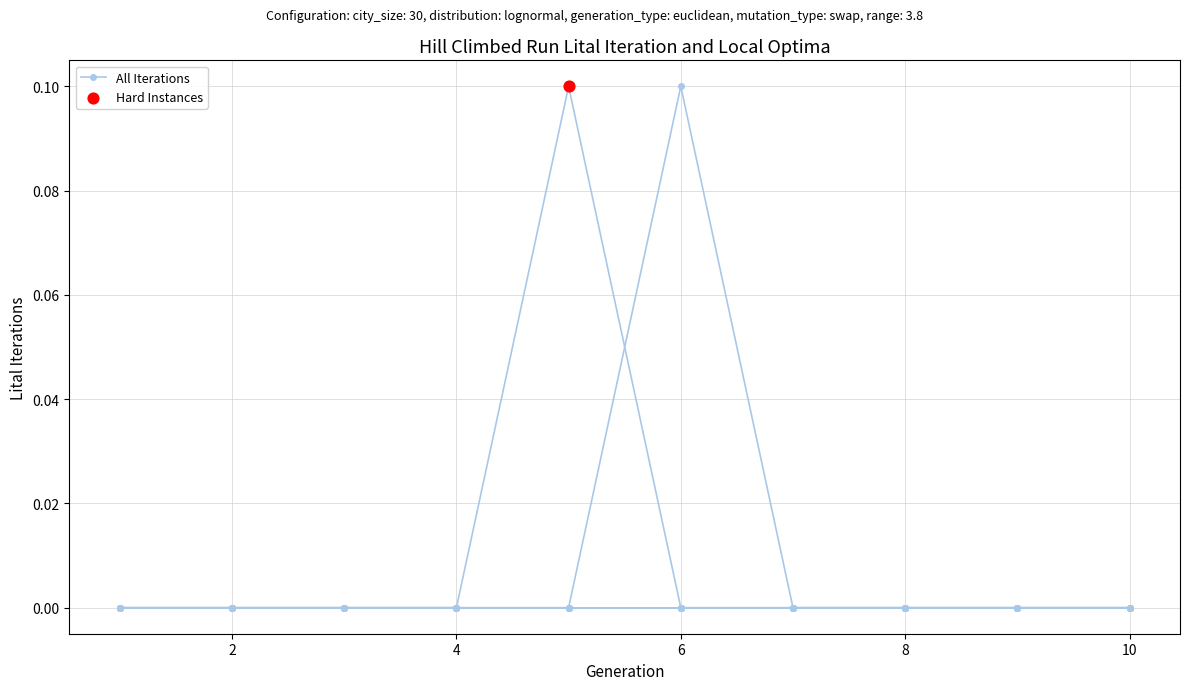

Does the chart have visible grid lines?

Yes